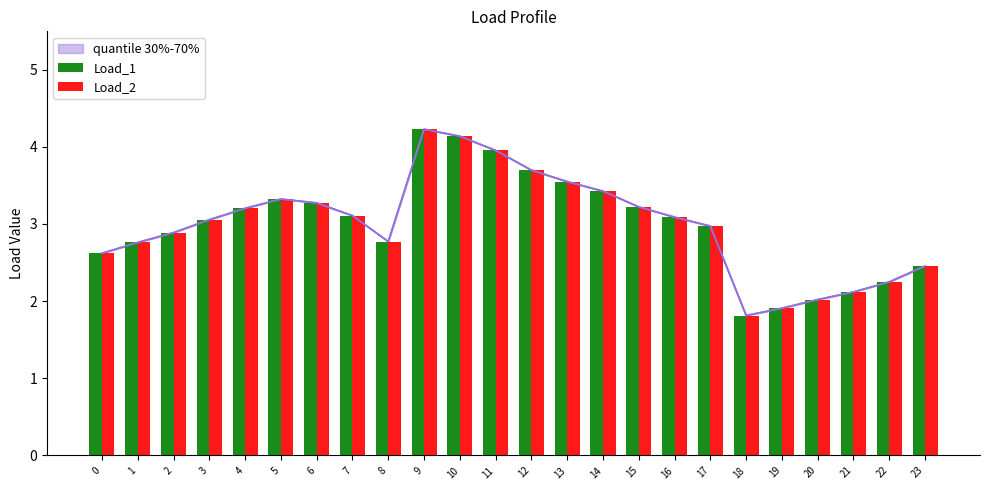

How many data points does each series have?

24